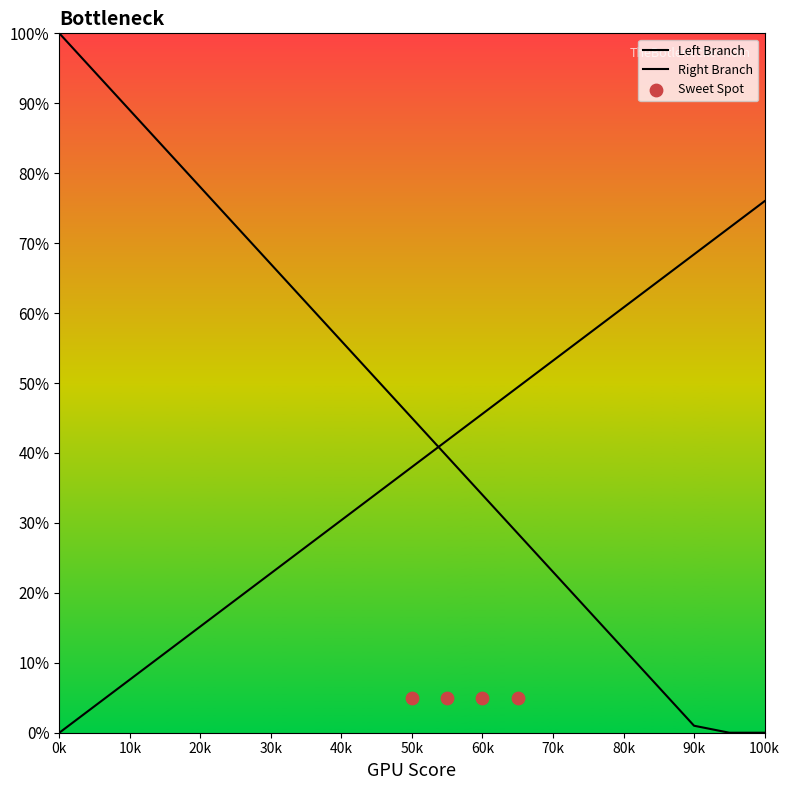

What is the change in value from 15 to 28?

+49.4